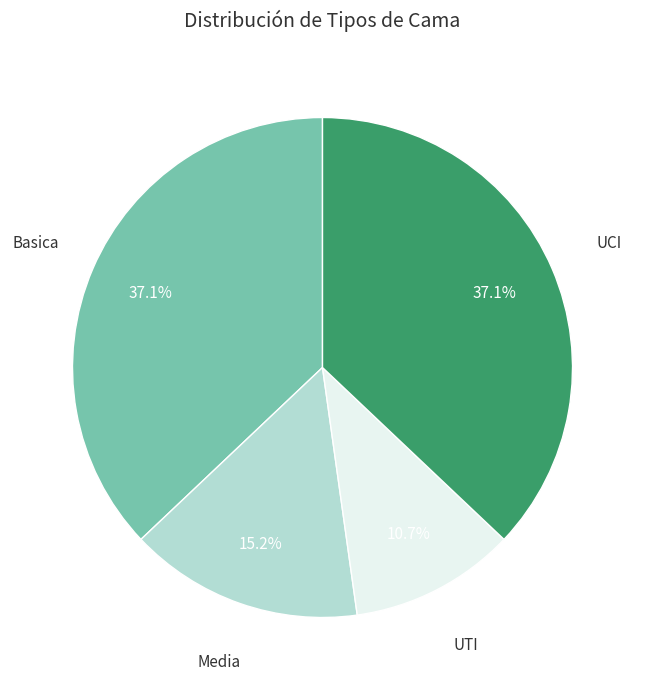

Is there any slice that represents more than half of the pie?

No